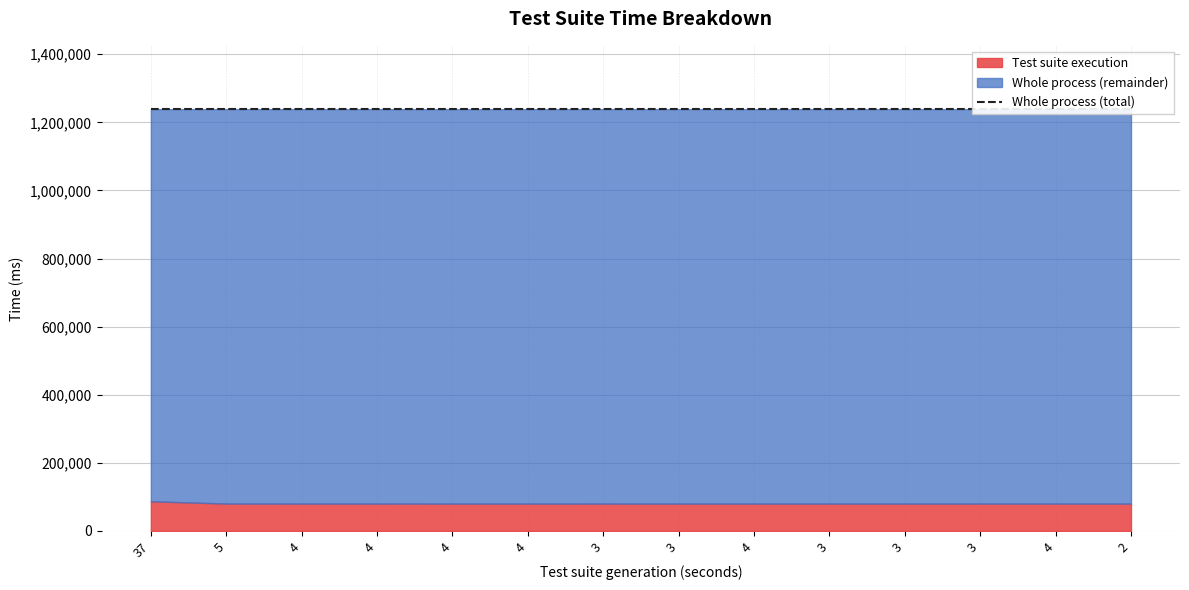

Rank the series by their average value, from highest to lowest.

Whole process, Test suite execution